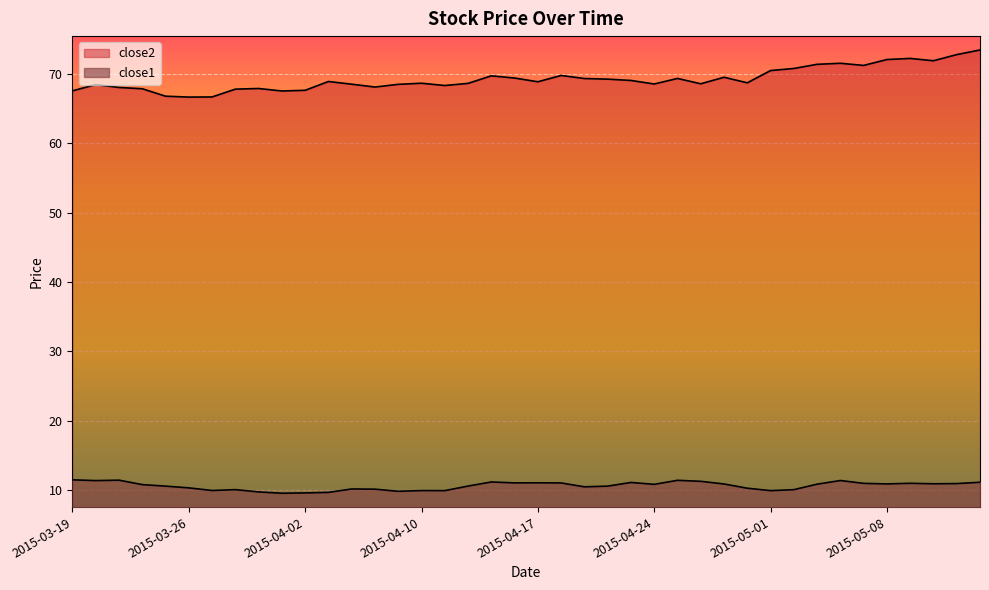

Between 2015-03-27 and 2015-04-07, which series saw the biggest shift?

close2